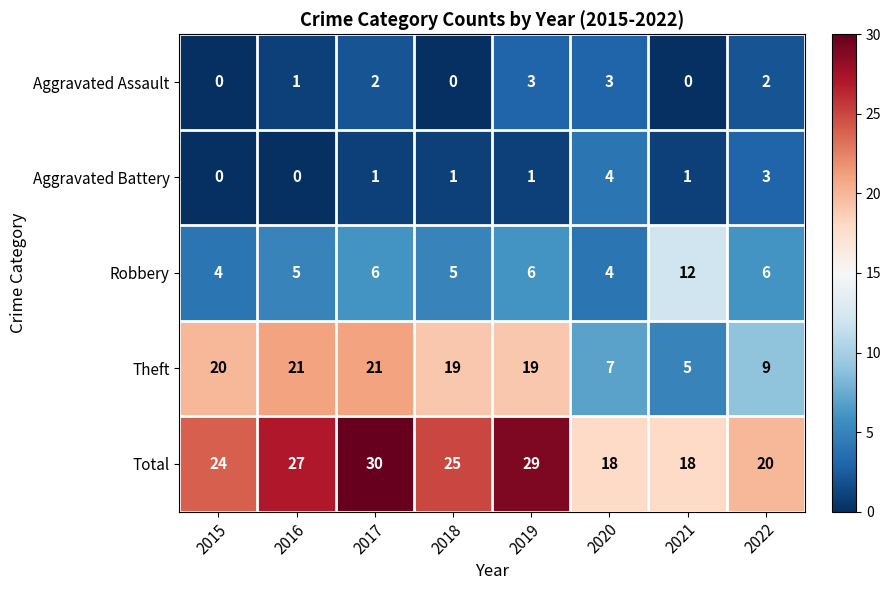

Where is Aggravated Assault nearest to the value 1?

2016